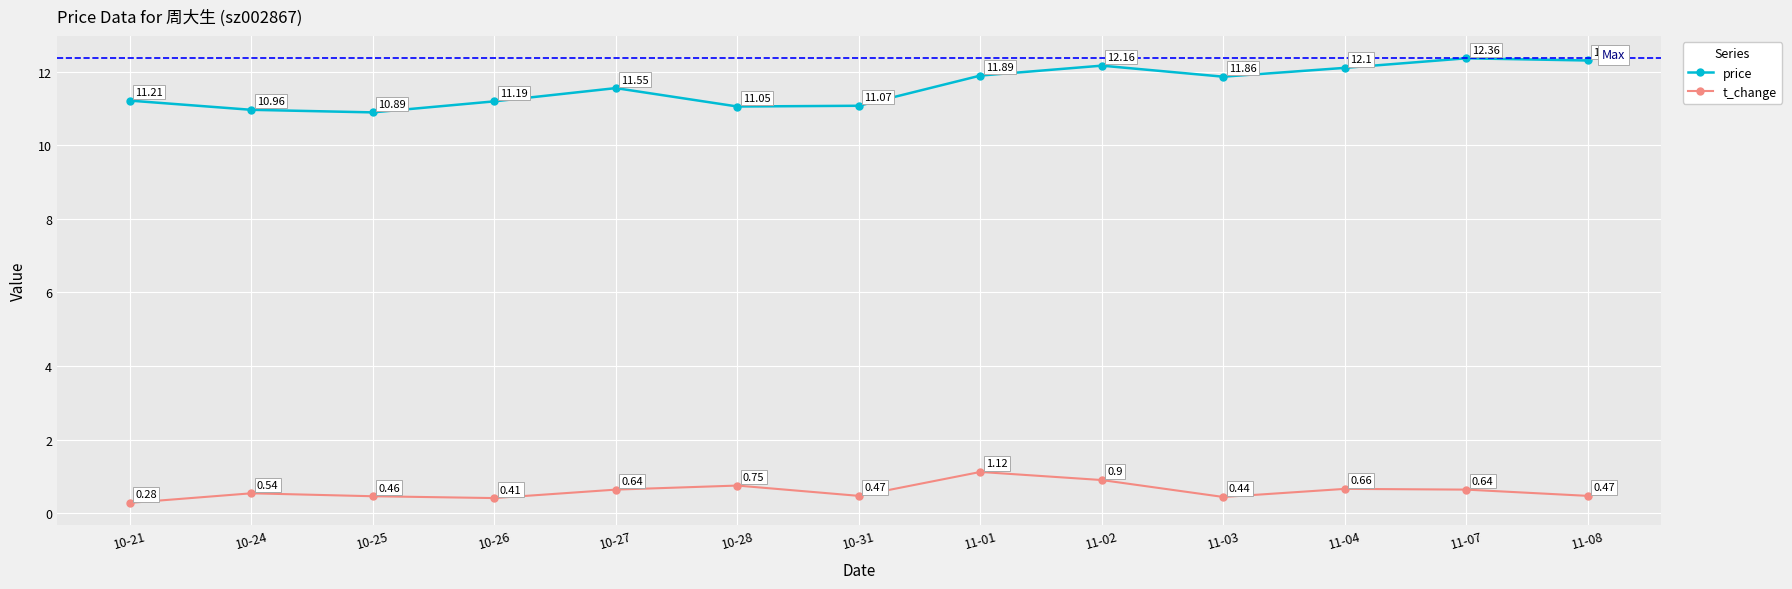

True or false: price and t_change cross at least once.

False